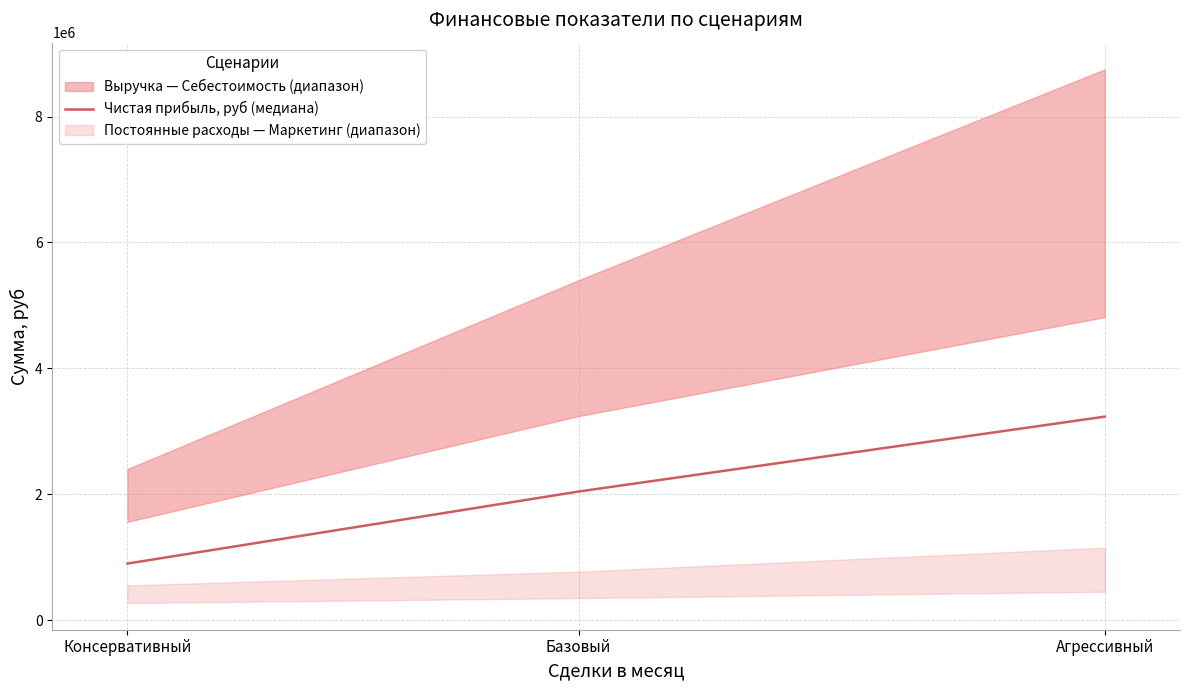

What is the change in value from Консервативный to Базовый?

+1144215.0